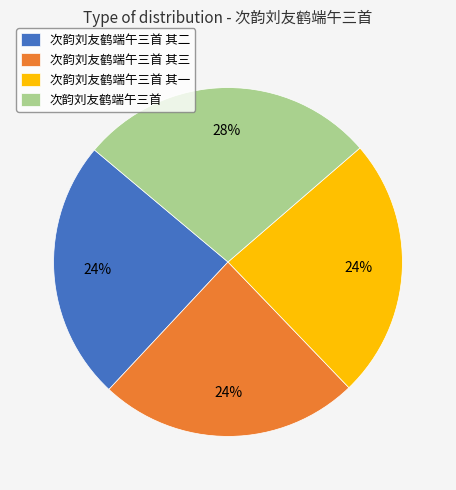

Does any single category account for the majority?

No